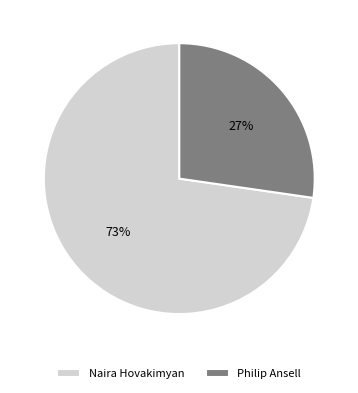

Approximately how many times larger is the value at Philip Ansell compared to Naira Hovakimyan?

0.4